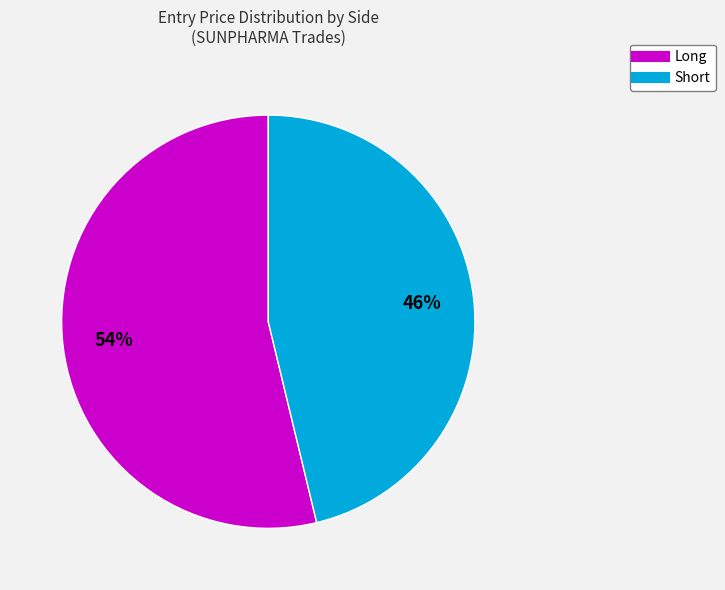

What is the smallest slice in the pie chart?

Short